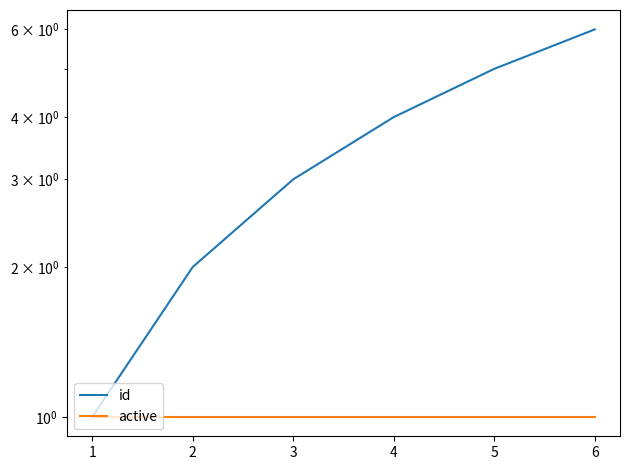

What is the average value of the active series?

1